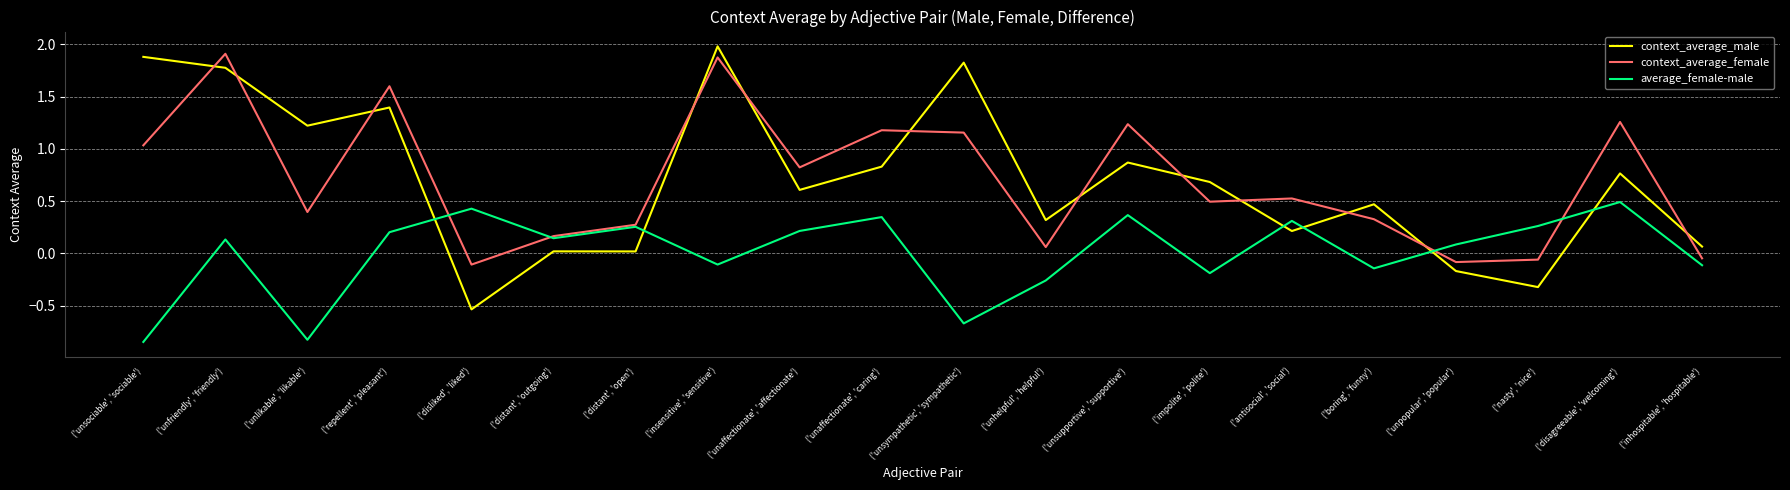

Between ('unlikable', 'likable') and ('distant', 'outgoing'), which series saw the biggest shift?

context_average_male